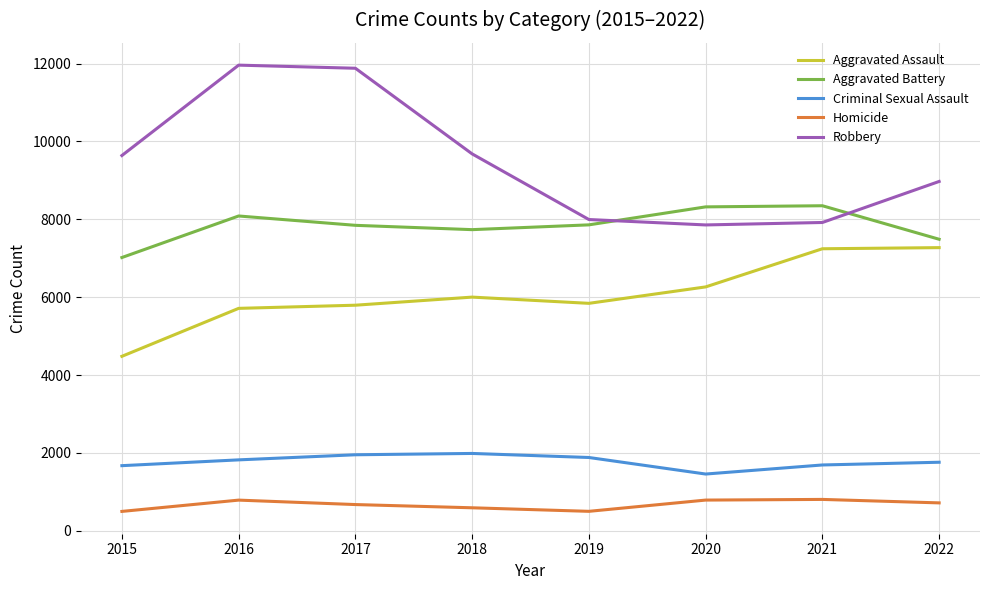

At which category does Aggravated Battery reach its first local peak?

2016